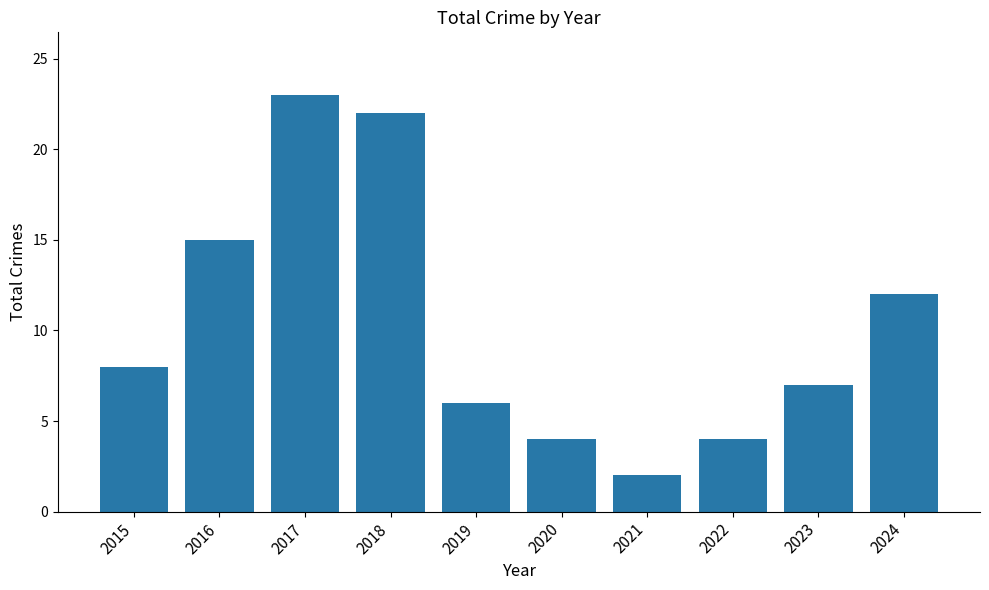

What is the difference between the maximum and minimum values?

21